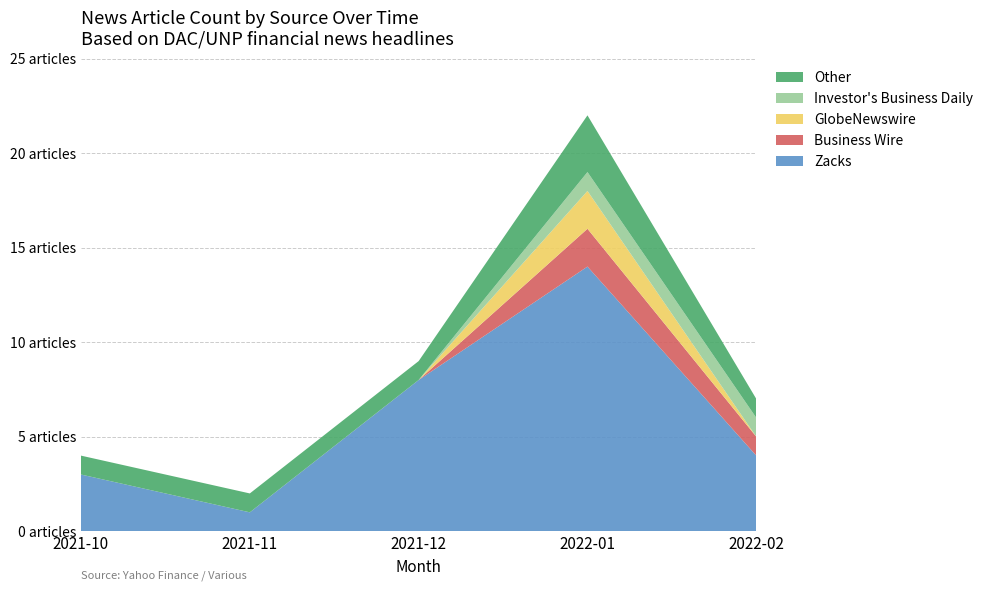

Reading right to left, extract all data points from this chart.

Zacks: 4	14	8	1	3
Business Wire: 1	2	0	0	0
GlobeNewswire: 0	2	0	0	0
Investor's Business Daily: 1	1	0	0	0
Other: 1	3	1	1	1